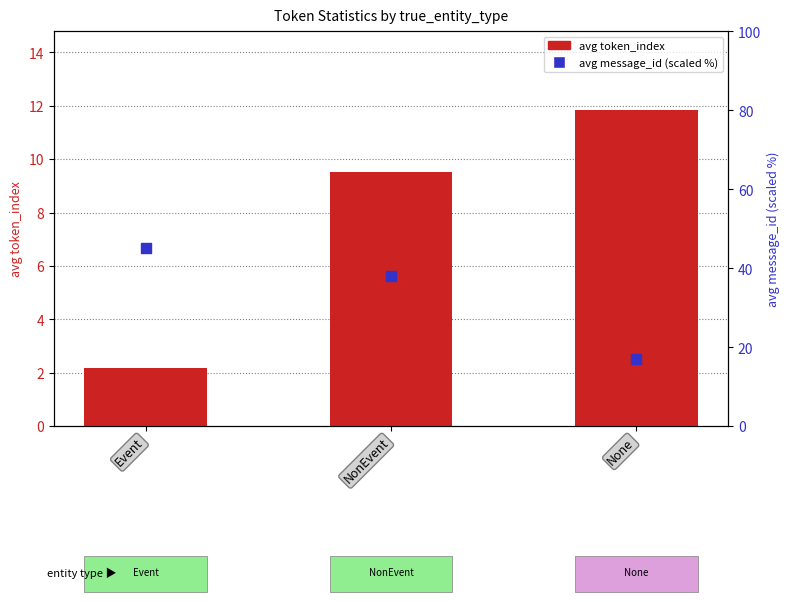

Which series contains the lowest Y value?

avg token_index